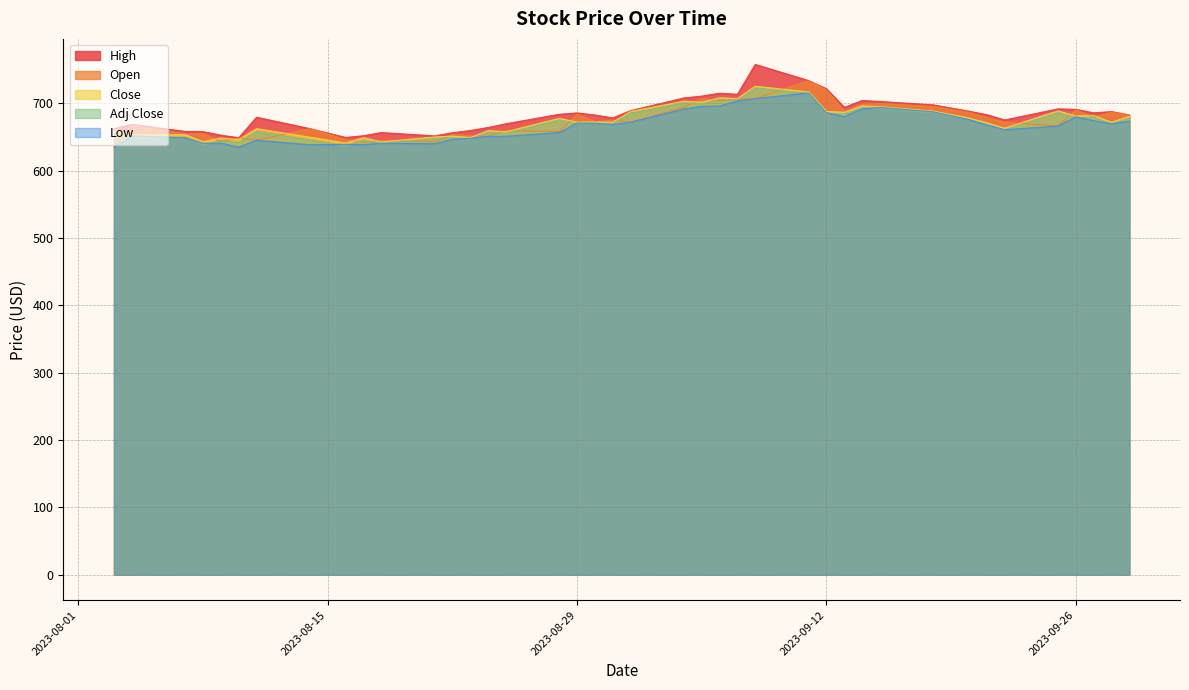

At which category does Close reach its first local valley?

2023-08-04